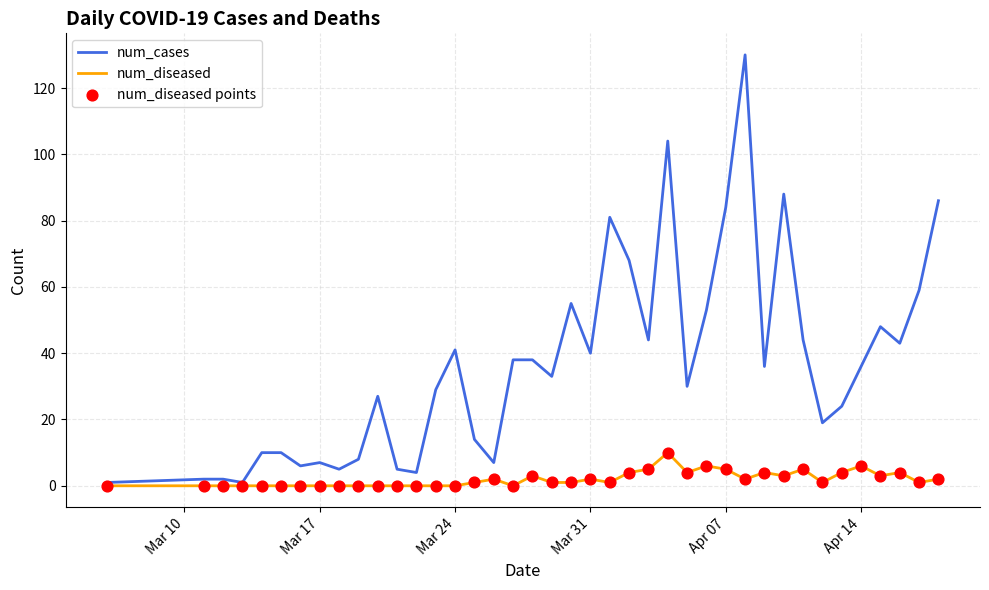

Rank the series by their average value, from lowest to highest.

num_diseased, num_cases